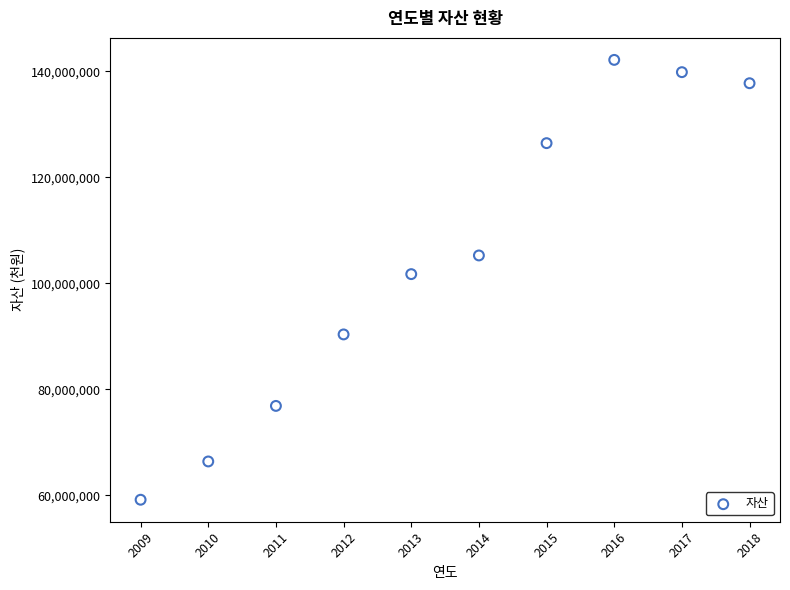

What is the average X value?

2014